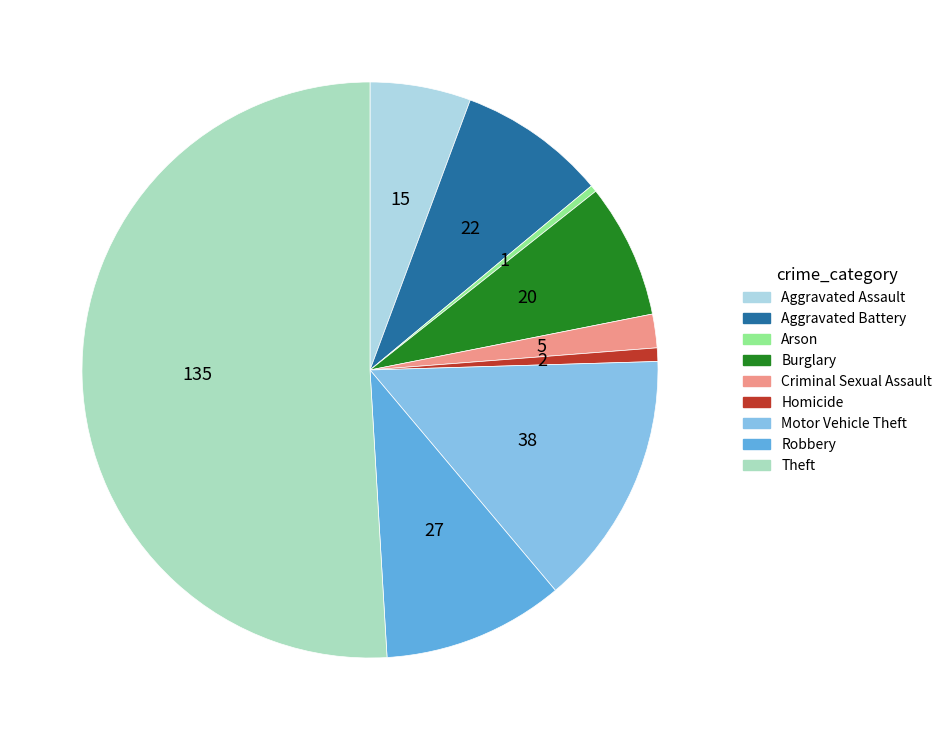

What is the change in value from Arson to Burglary?

+19